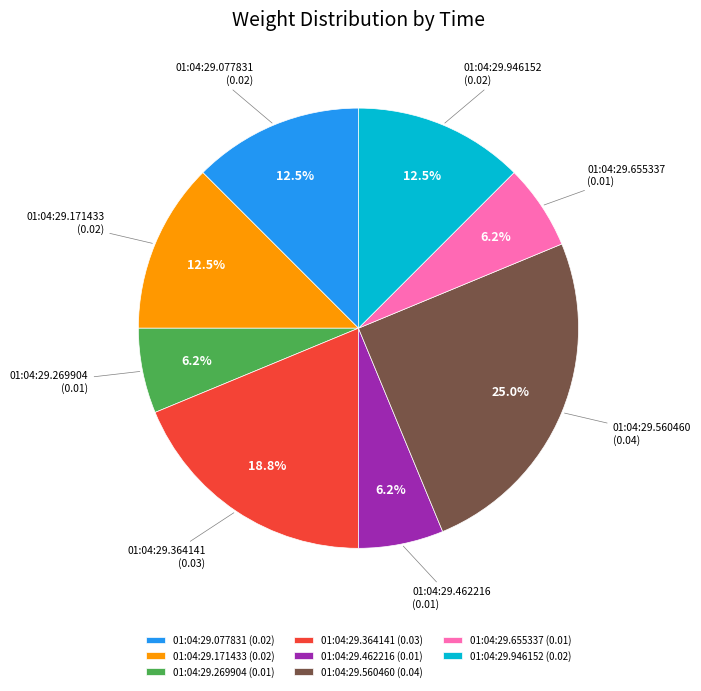

True or false: 01:04:29.560460 accounts for 16% of the total.

False